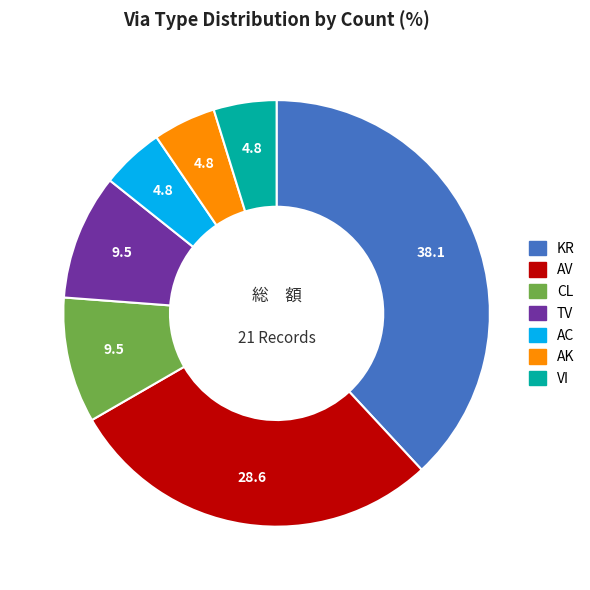

How many slices are in this pie chart?

7